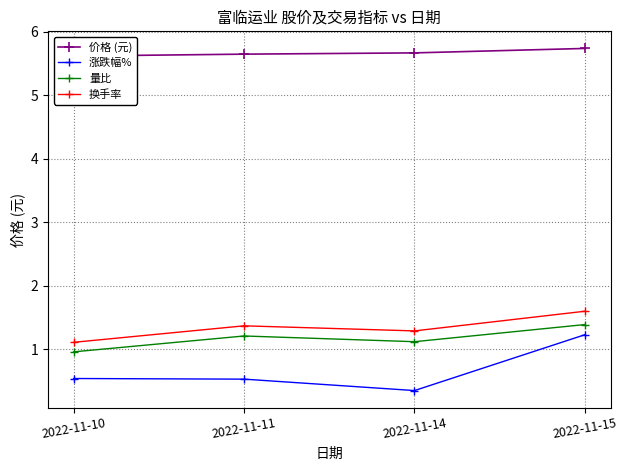

How many distinct data groups are displayed?

4